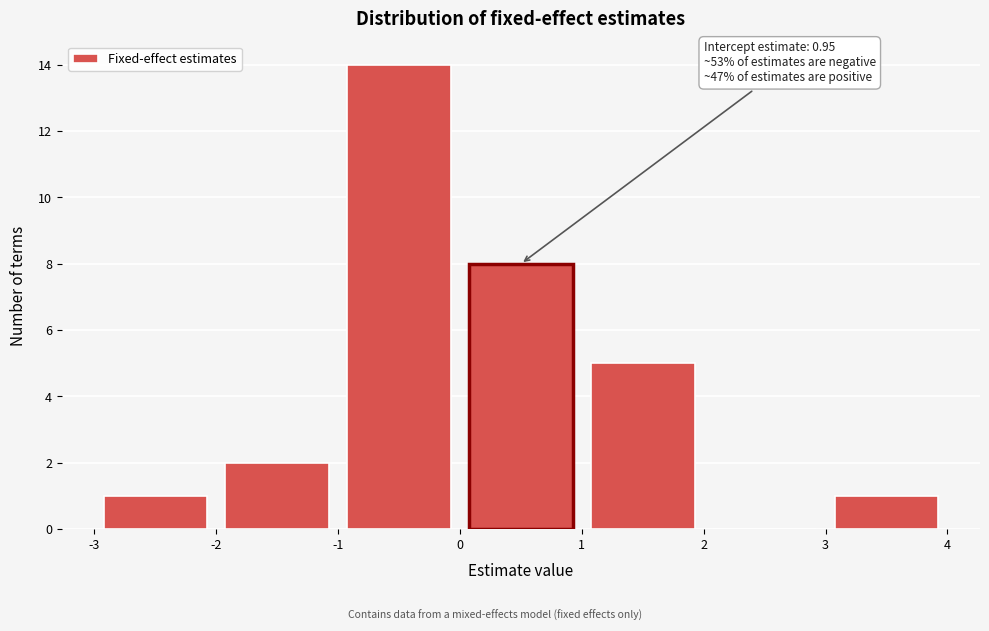

Over which range of the x-axis is the bar tallest?

-1 to 0